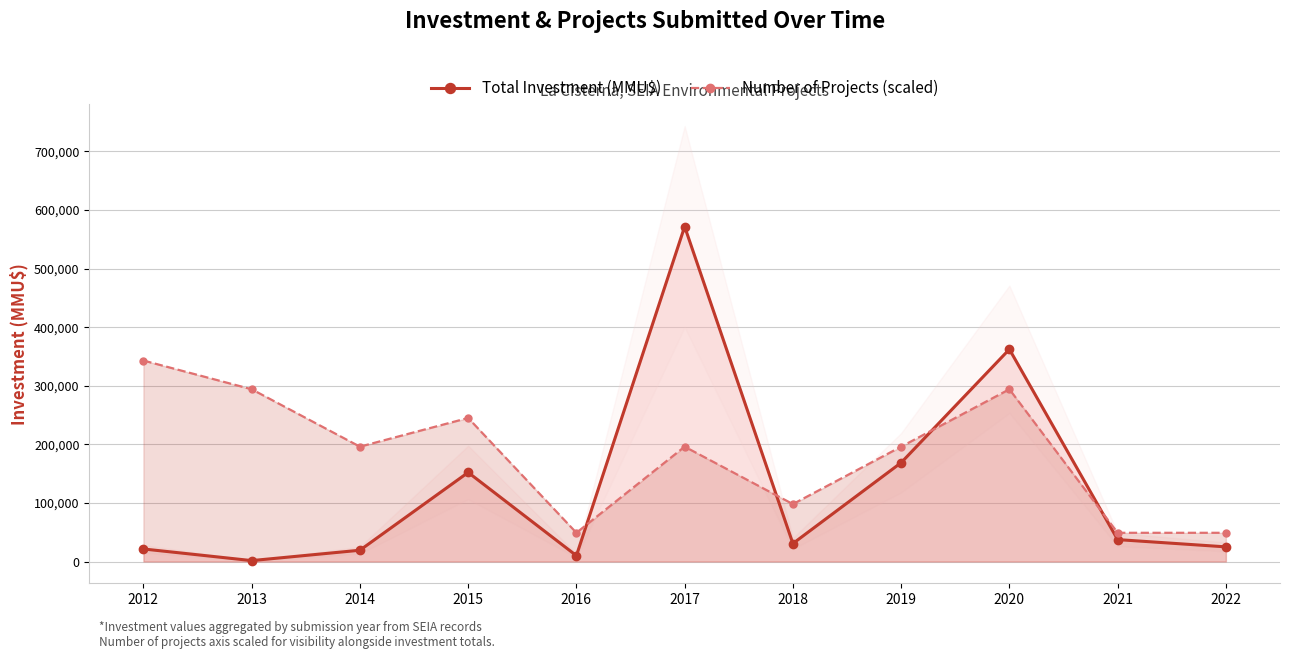

At which category does Number of Projects (scaled) reach its first local peak?

2015